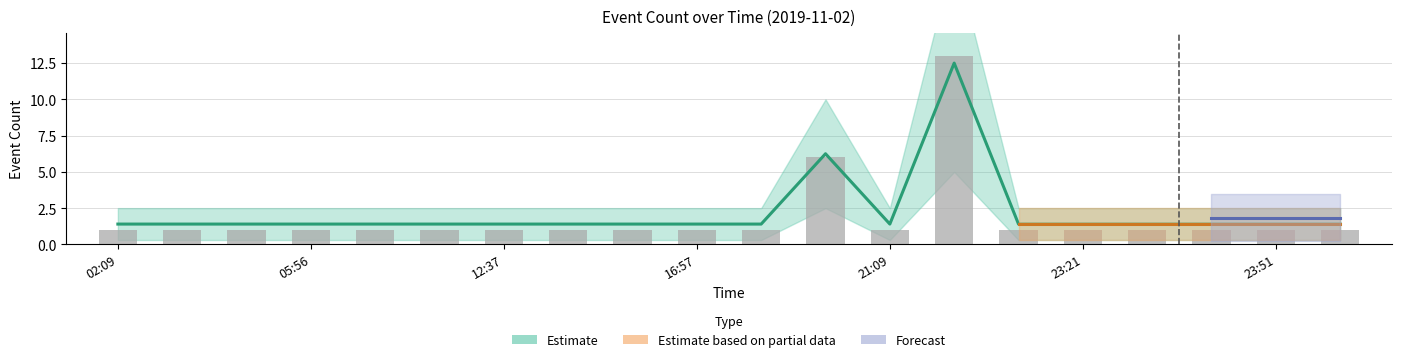

Which category has the highest value across all series?

21:10